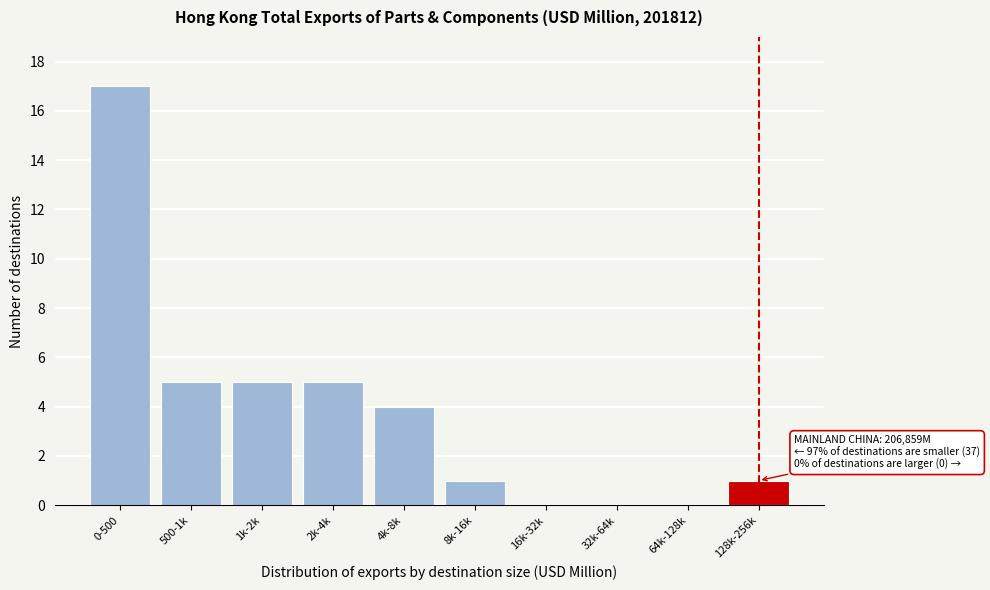

Reading left to right, what are all the values shown in this chart?

0-500=17	500-1k=5	1k-2k=5	2k-4k=5	4k-8k=4	8k-16k=1	16k-32k=0	32k-64k=0	64k-128k=0	128k-256k=1